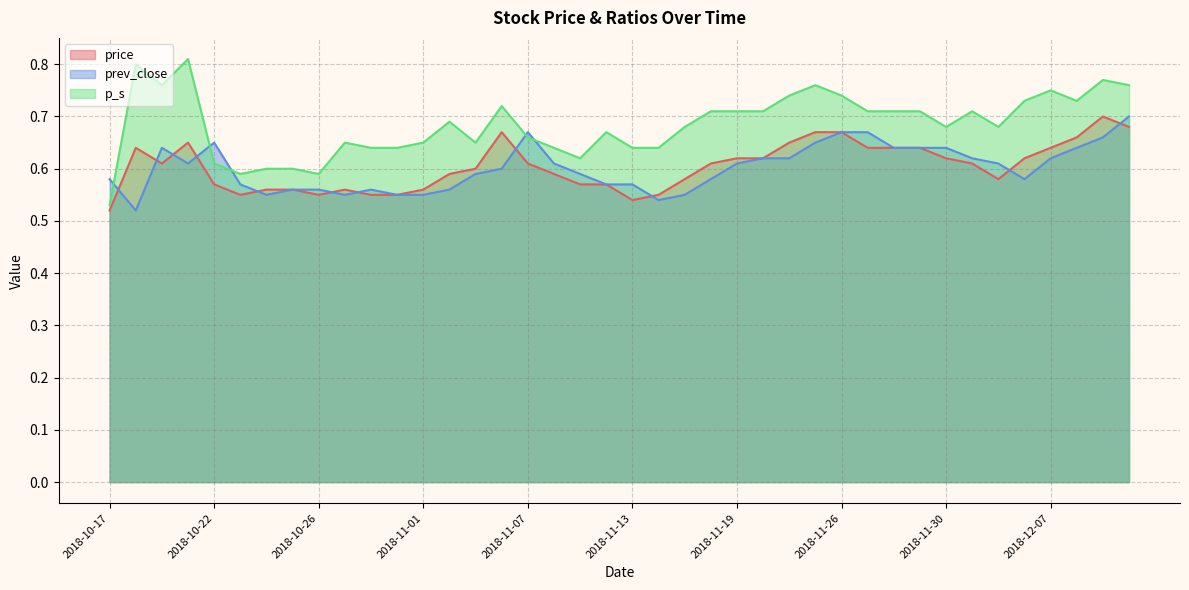

What is the difference between the highest and lowest values at 2018-10-17?

0.1